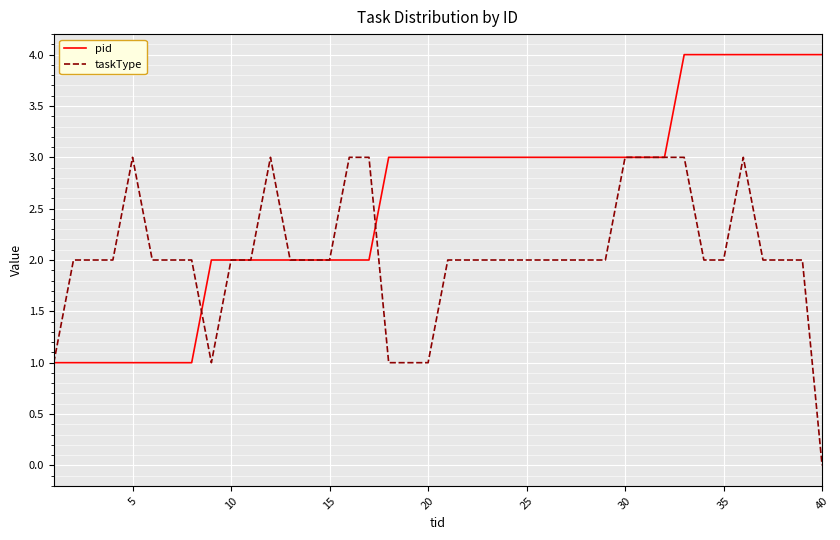

What is the maximum value shown in the chart?

4